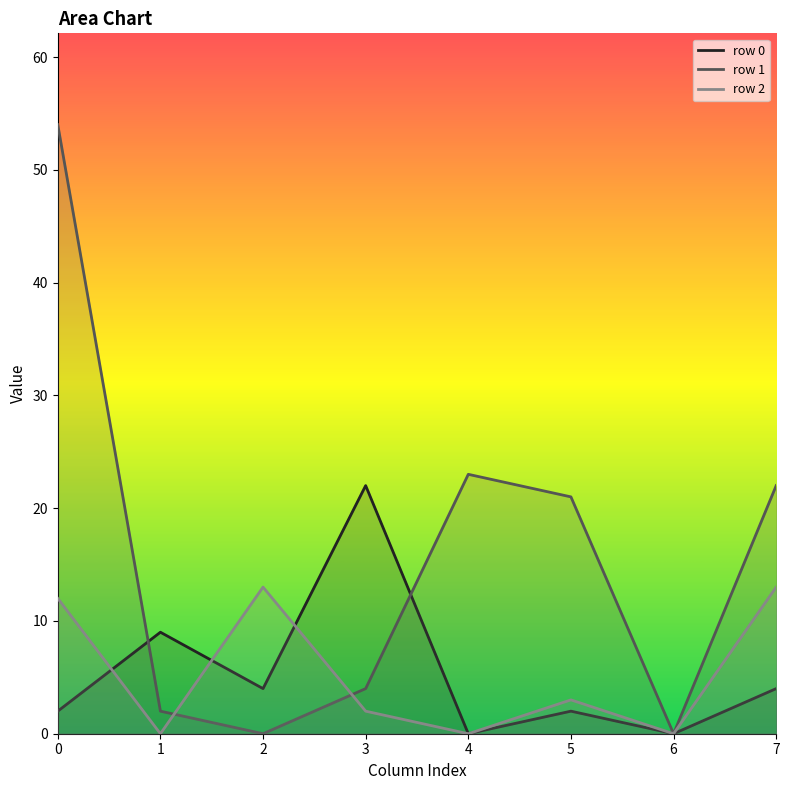

How many lines are shown in the chart?

3